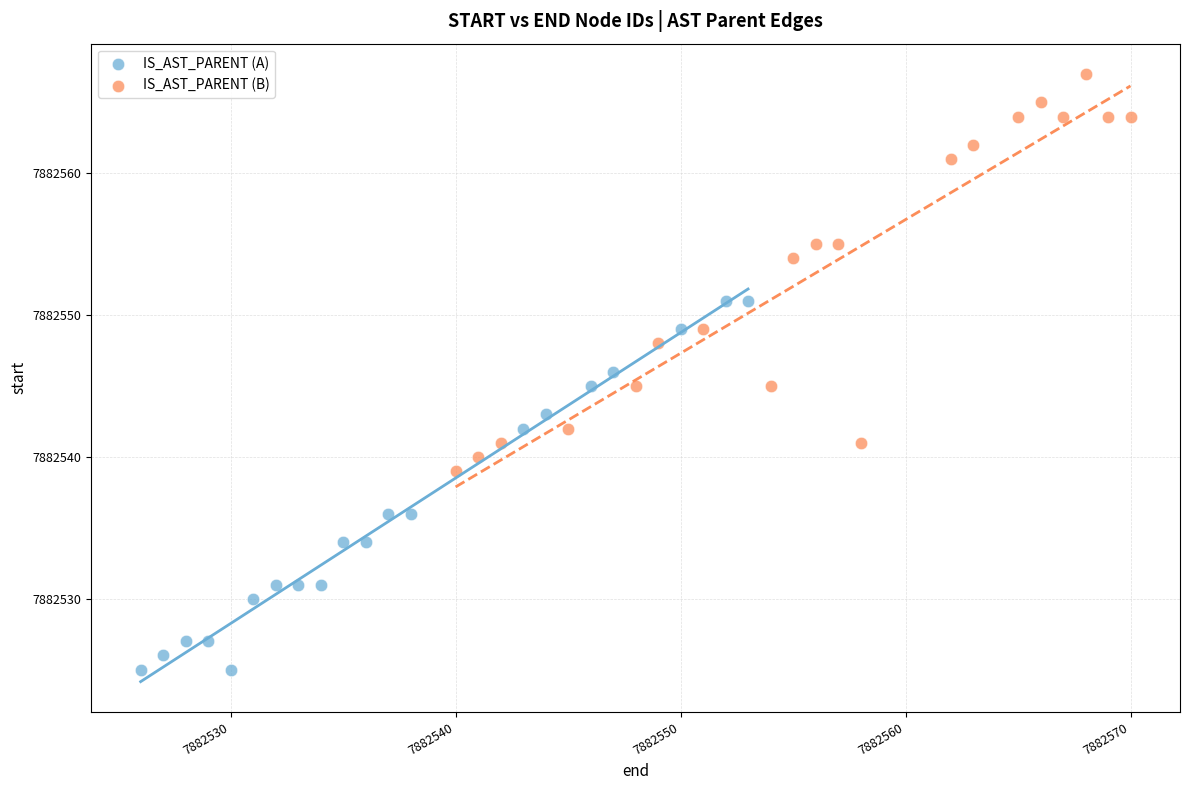

Which series reaches the maximum Y coordinate?

IS_AST_PARENT (B)